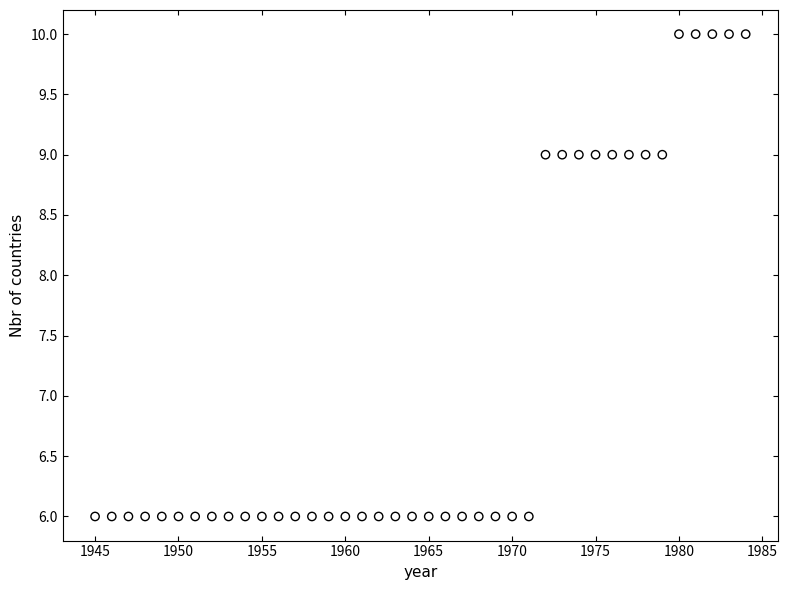

What is the range of Y values (max minus min)?

4